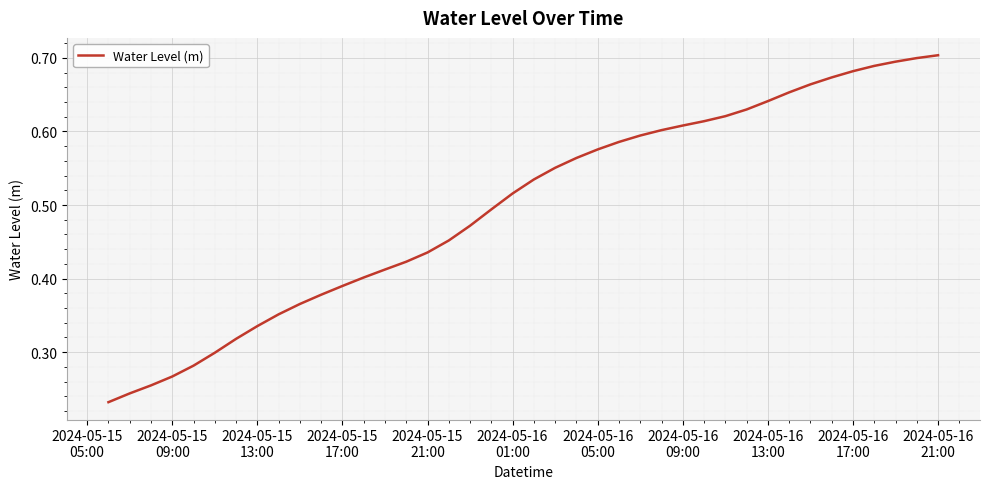

What is the smallest value displayed?

0.2